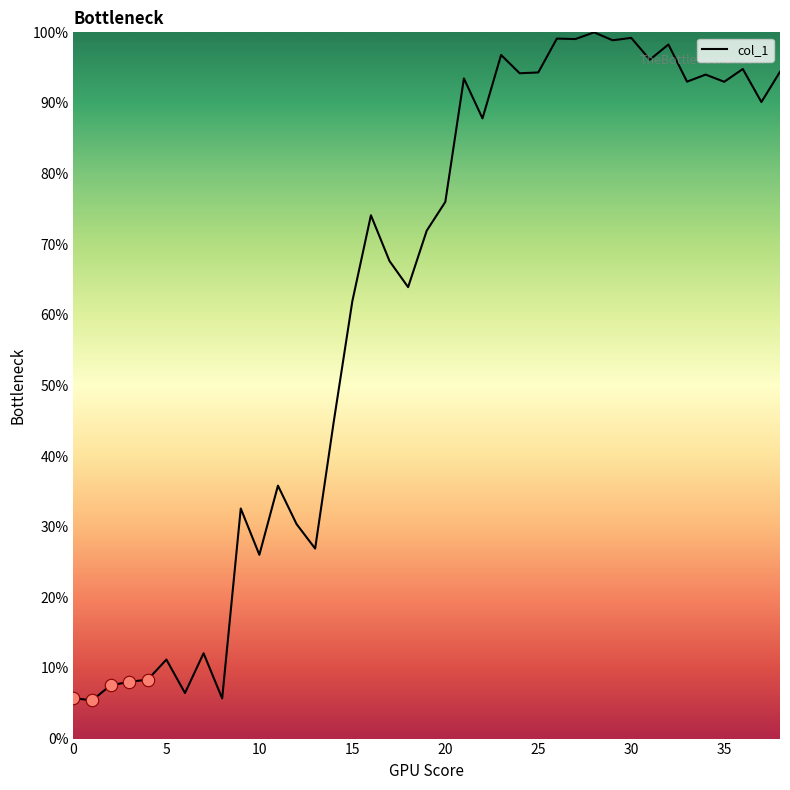

What is the greatest value displayed?

100.0